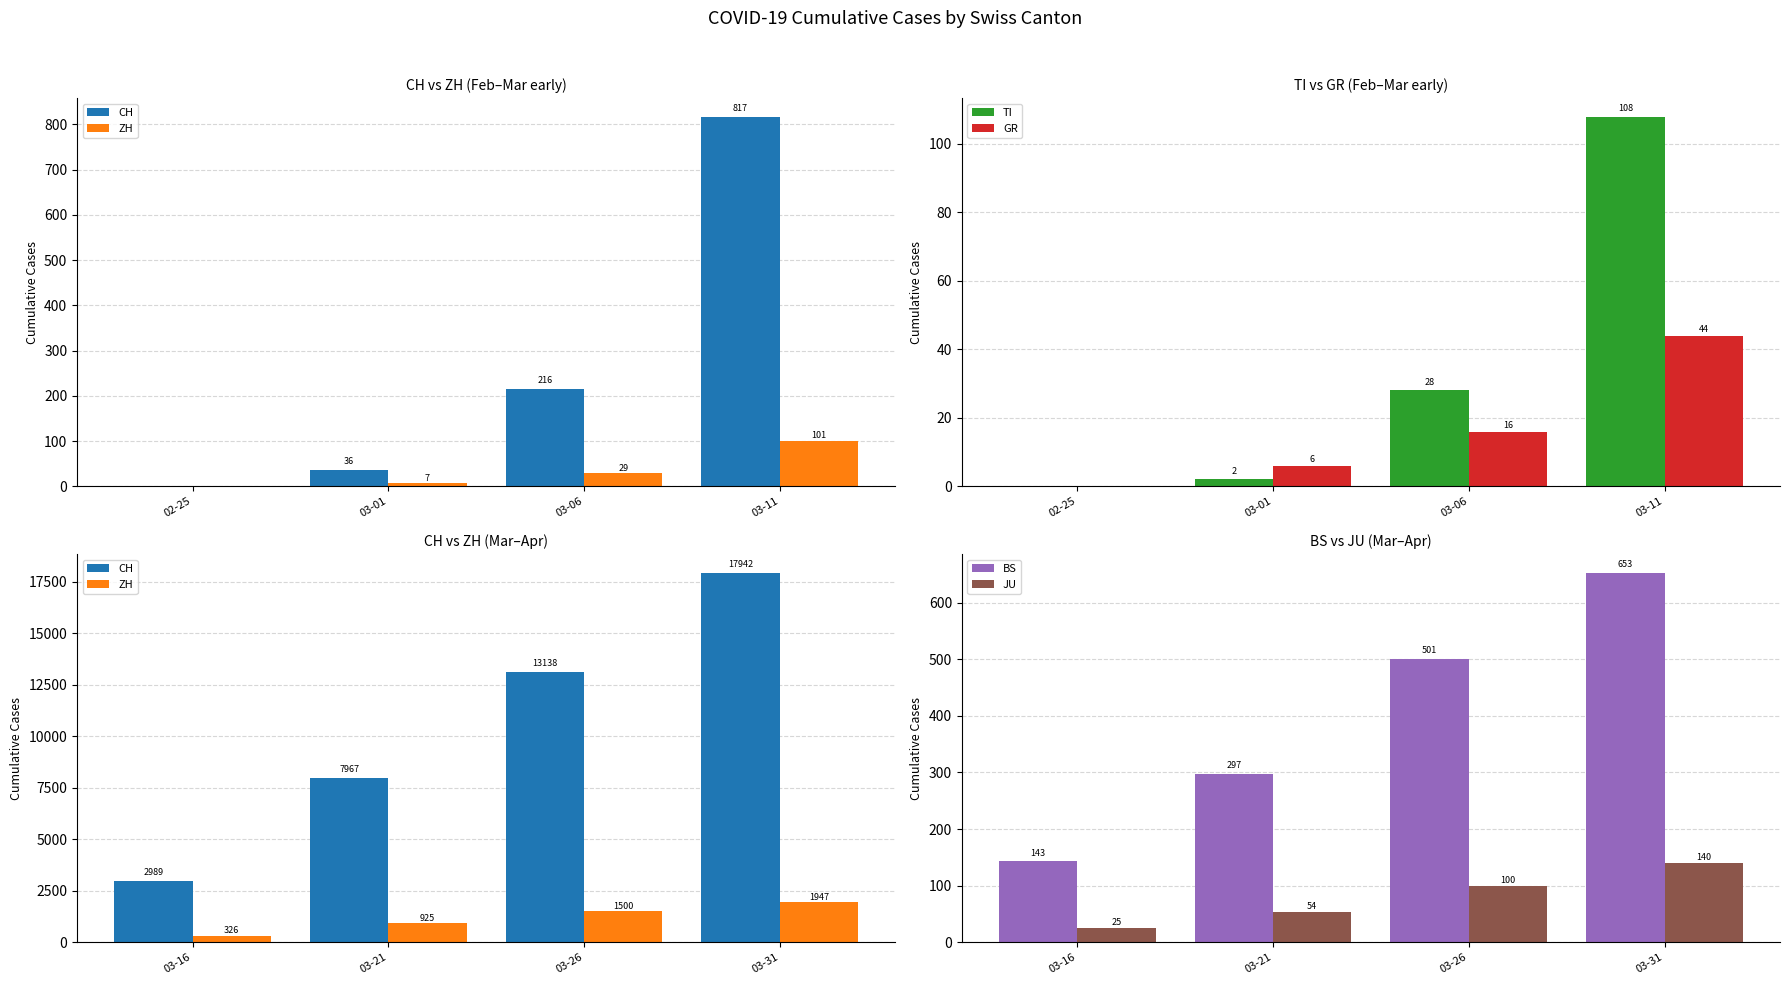

How many data points in BS are above 501?

1